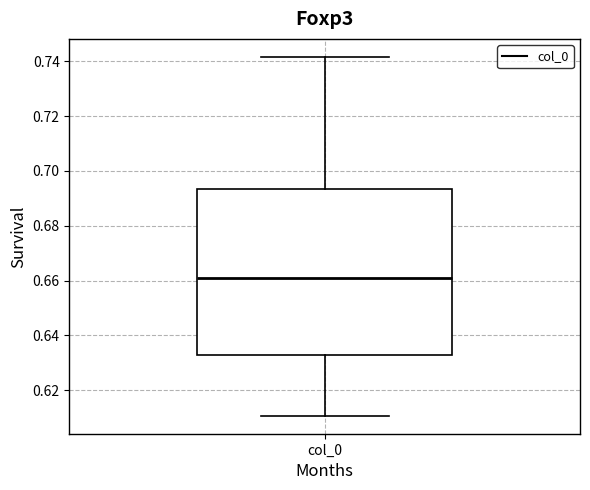

Read this box plot against the y-axis: the position of the median line, the range covered by the box, and the ends of both whiskers. The values are not printed on the chart, so give them approximately, as read against the axis.

median 0.660, box 0.632 to 0.694, whiskers 0.610 to 0.742